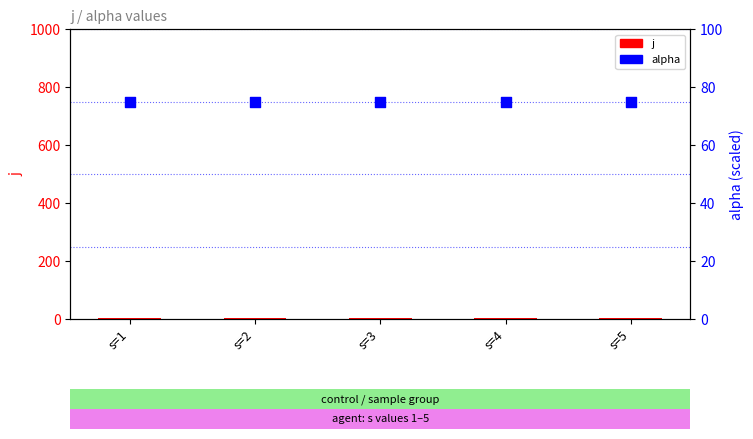

Which series has the largest Y range (max minus min)?

j